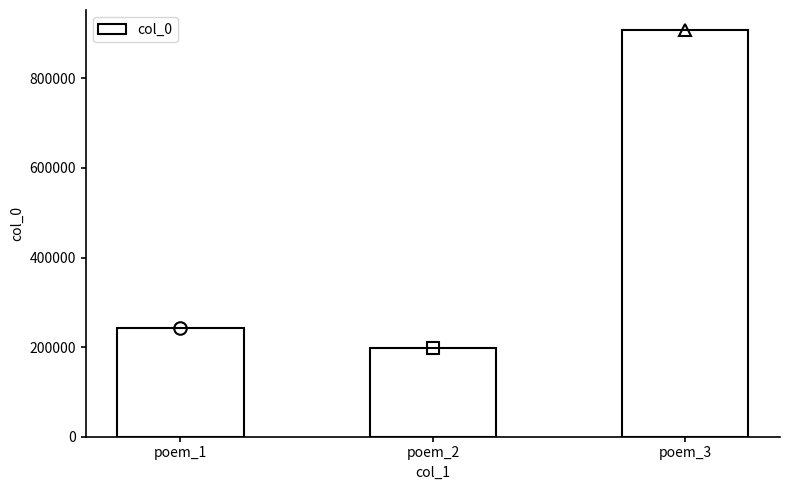

What is the maximum value shown in the chart?

907087